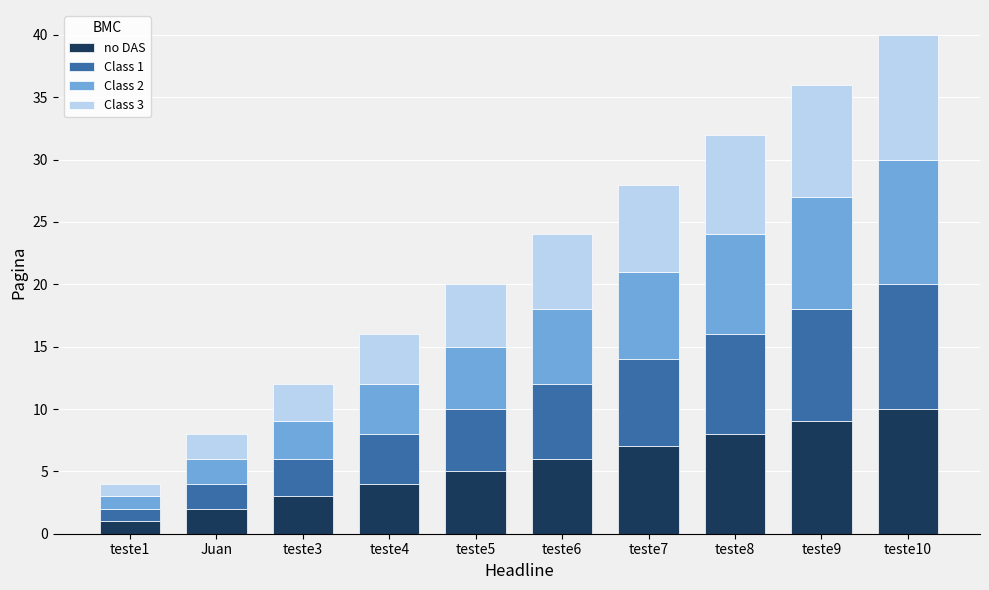

At which label does no DAS reach its minimum?

teste1